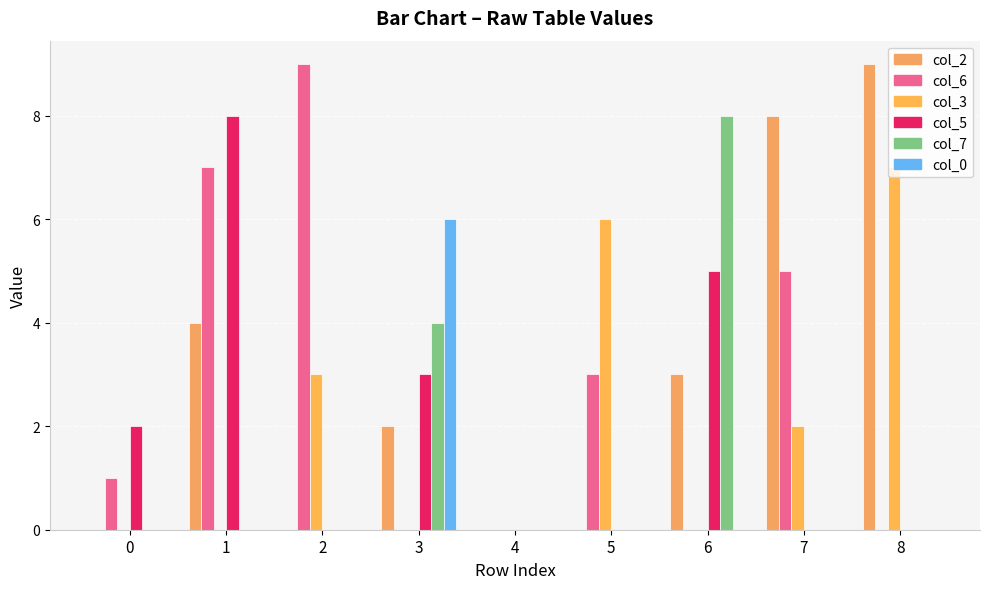

Rank the series at 2 from lowest to highest value.

col_2, col_5, col_7, col_0, col_3, col_6